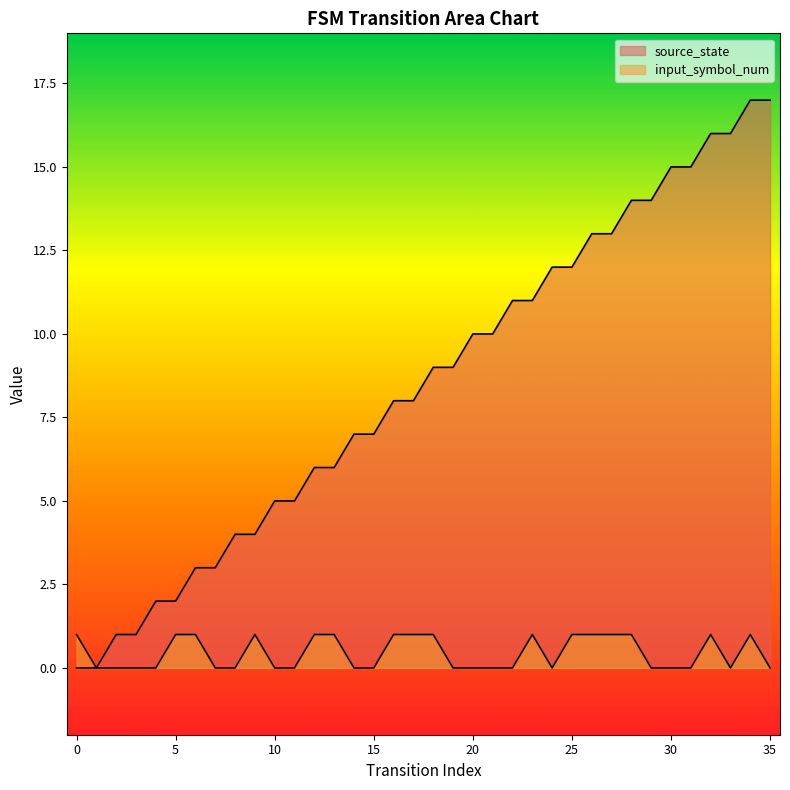

The value of input_symbol_num at 28 is 0. True or false?

False